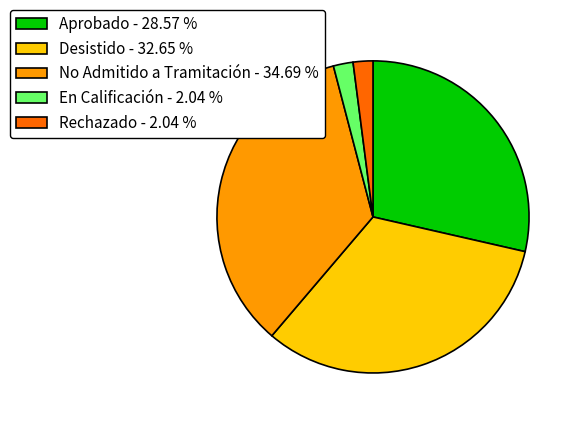

Do No Admitido a Tramitación - 34.69 % and Desistido - 32.65 % together represent more than half of the pie?

Yes